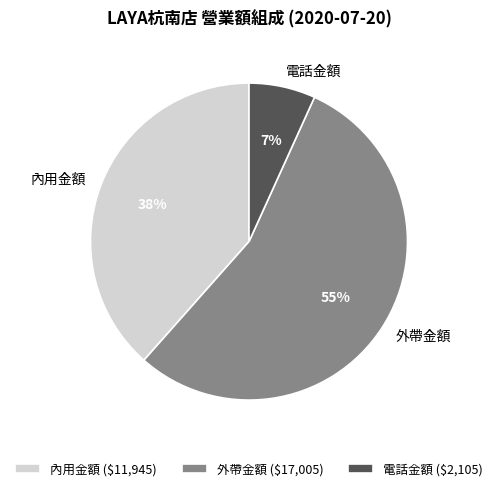

To the nearest percent, what is the average slice percentage?

33%